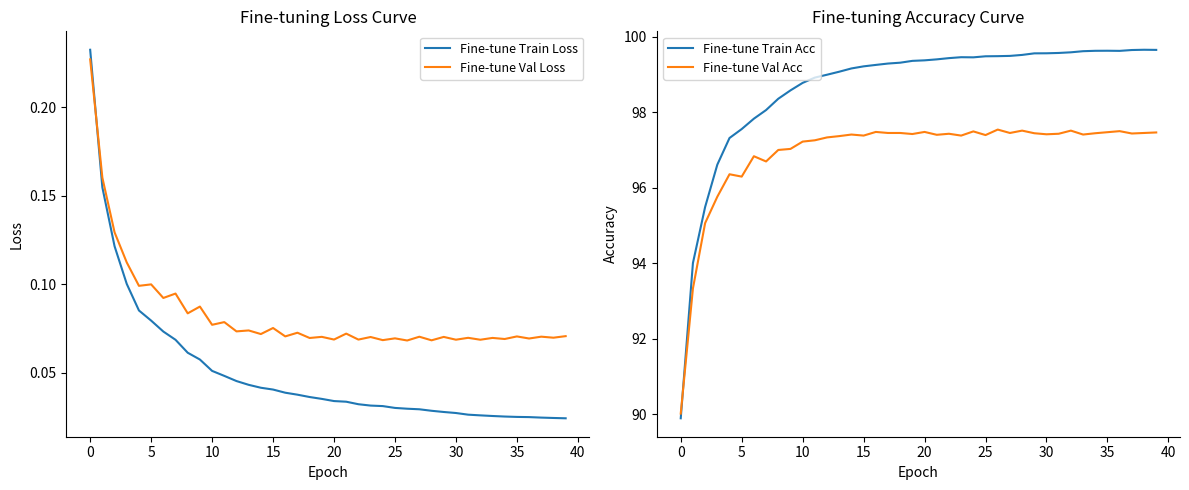

After their last crossing, which series has the higher values: Fine-tune Val Loss or Fine-tune Train Loss?

Fine-tune Val Loss